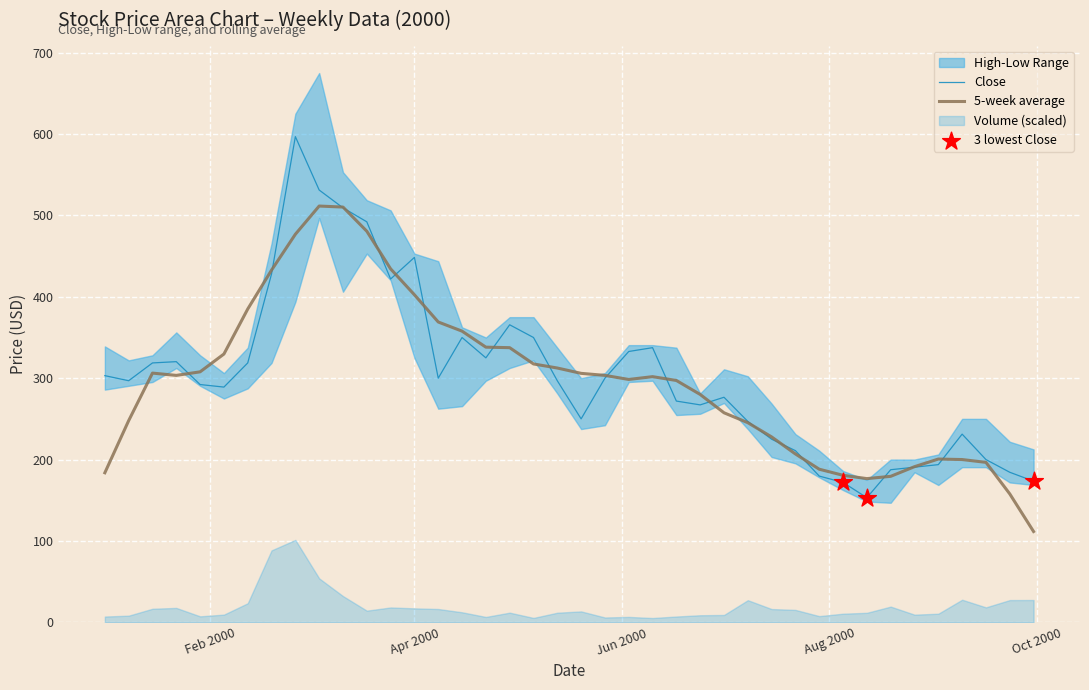

Is the value of 5-week average at 11 greater than the value of Close at 7?

Yes